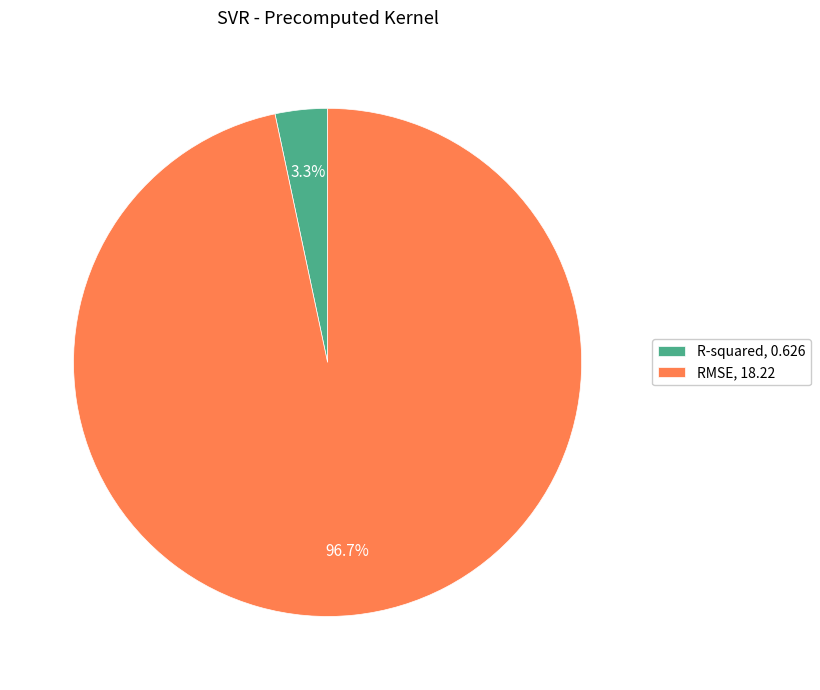

How many segments does this pie chart have?

2